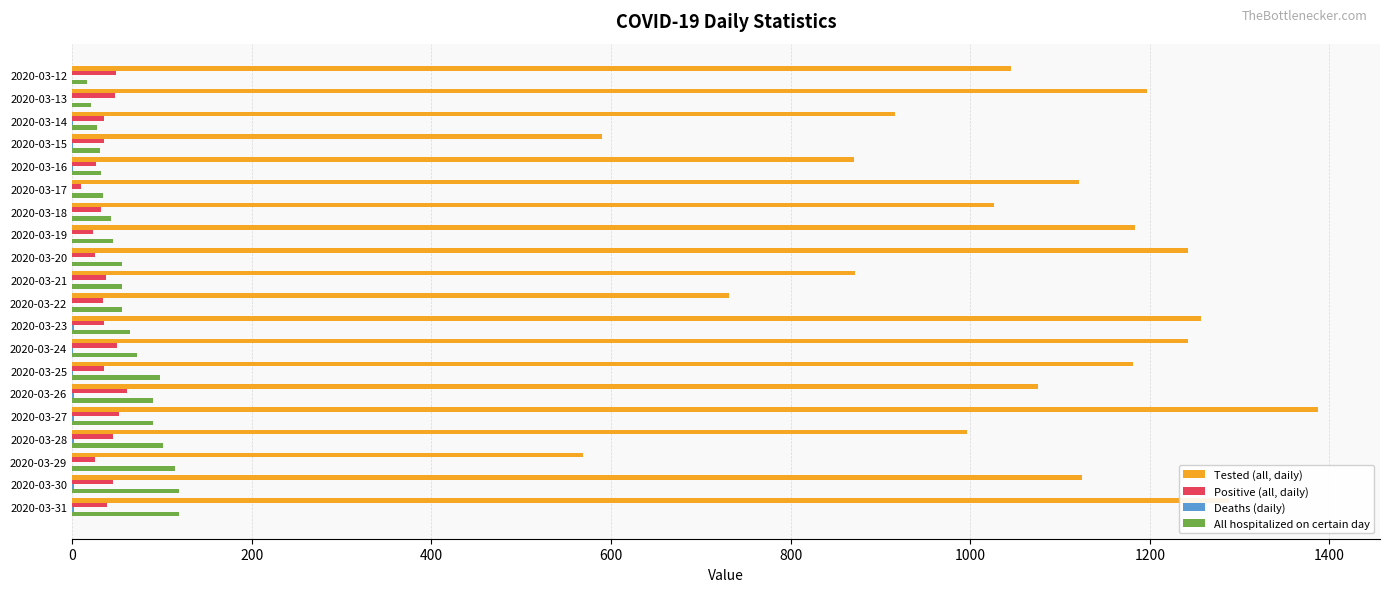

At which category is the sum across all series the highest?

2020-03-27